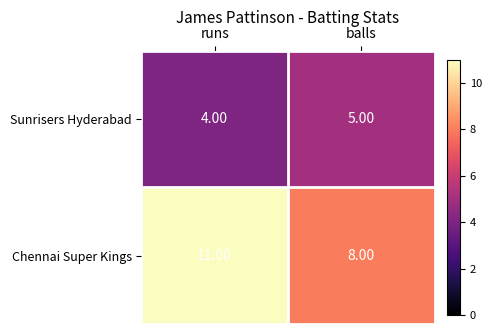

Where is Chennai Super Kings nearest to the value 9?

balls